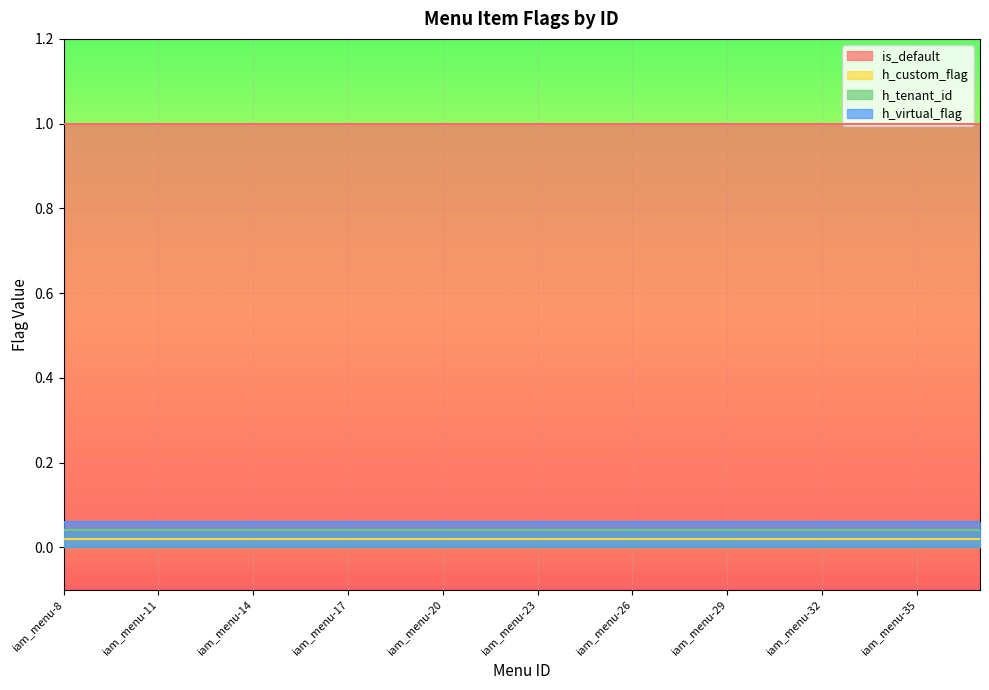

Reading left to right, transcribe all the data shown in this chart.

is_default: 1	1	1	1	1	1	1	1	1	1	1	1	1	1	1	1	1	1	1	1	1	1	1	1	1	1	1	1	1	1
h_custom_flag: 0	0	0	0	0	0	0	0	0	0	0	0	0	0	0	0	0	0	0	0	0	0	0	0	0	0	0	0	0	0
h_tenant_id: 0	0	0	0	0	0	0	0	0	0	0	0	0	0	0	0	0	0	0	0	0	0	0	0	0	0	0	0	0	0
h_virtual_flag: 0	0	0	0	0	0	0	0	0	0	0	0	0	0	0	0	0	0	0	0	0	0	0	0	0	0	0	0	0	0